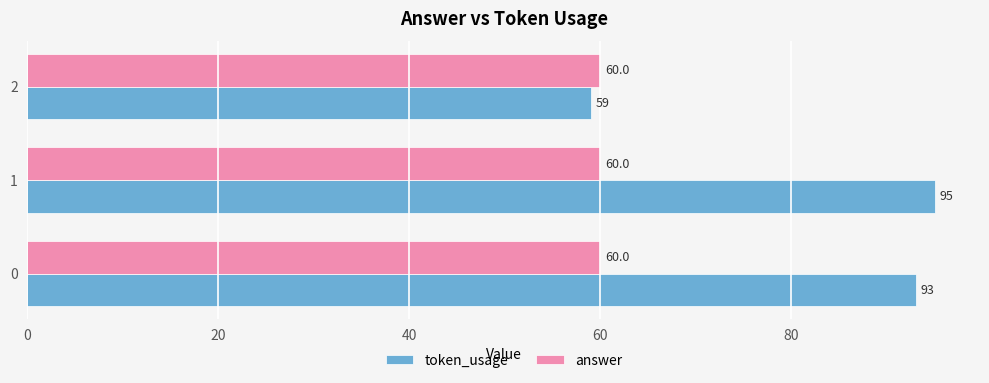

How many values in the token_usage series are below 93?

1